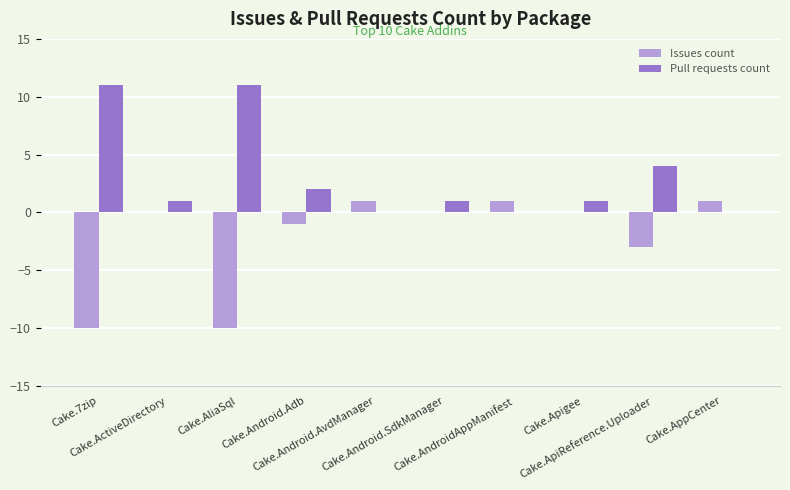

Where does the Pull requests count series first go above 1?

Cake.7zip